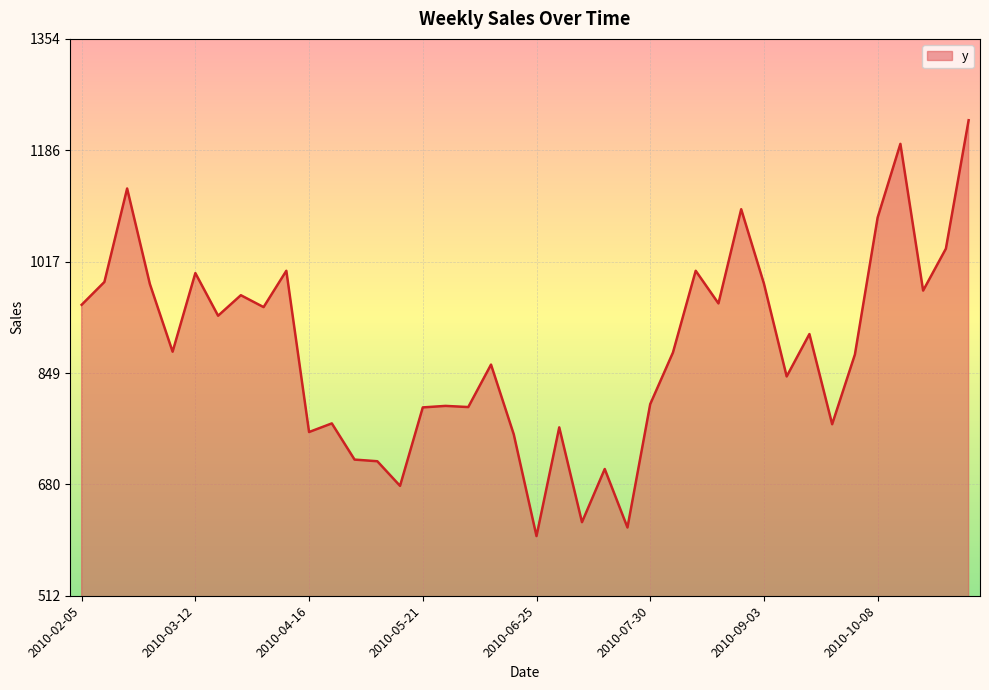

What is the smallest value displayed?

602.0